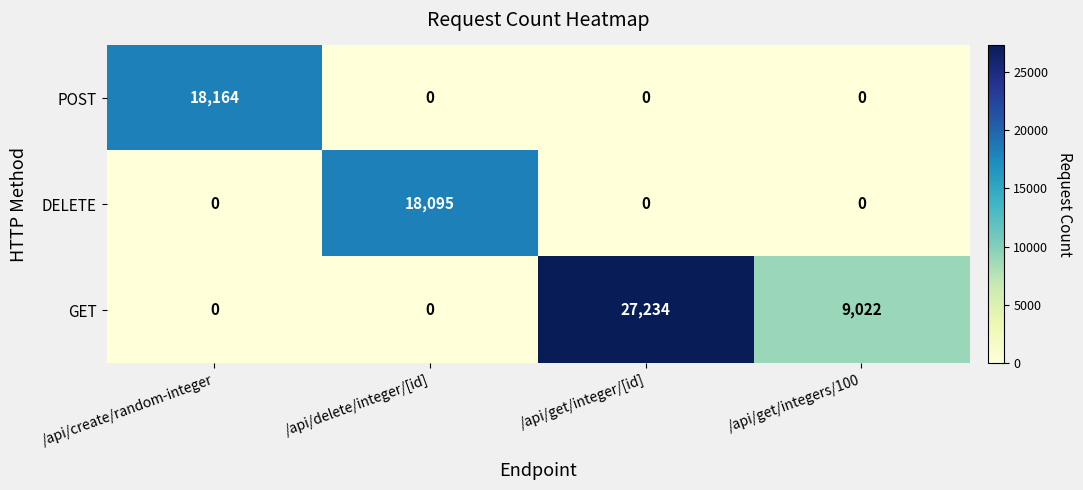

Reading left to right, what are all the values shown in this chart?

POST: /api/create/random-integer=18164	/api/delete/integer/[id]=0	/api/get/integer/[id]=0	/api/get/integers/100=0
DELETE: /api/create/random-integer=0	/api/delete/integer/[id]=18095	/api/get/integer/[id]=0	/api/get/integers/100=0
GET: /api/create/random-integer=0	/api/delete/integer/[id]=0	/api/get/integer/[id]=27234	/api/get/integers/100=9022